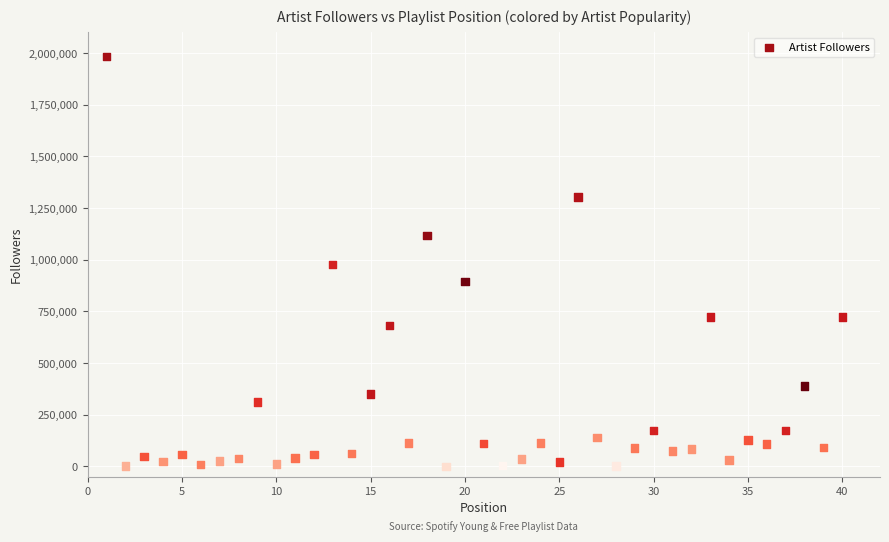

What is the range of Y values (max minus min)?

1984293